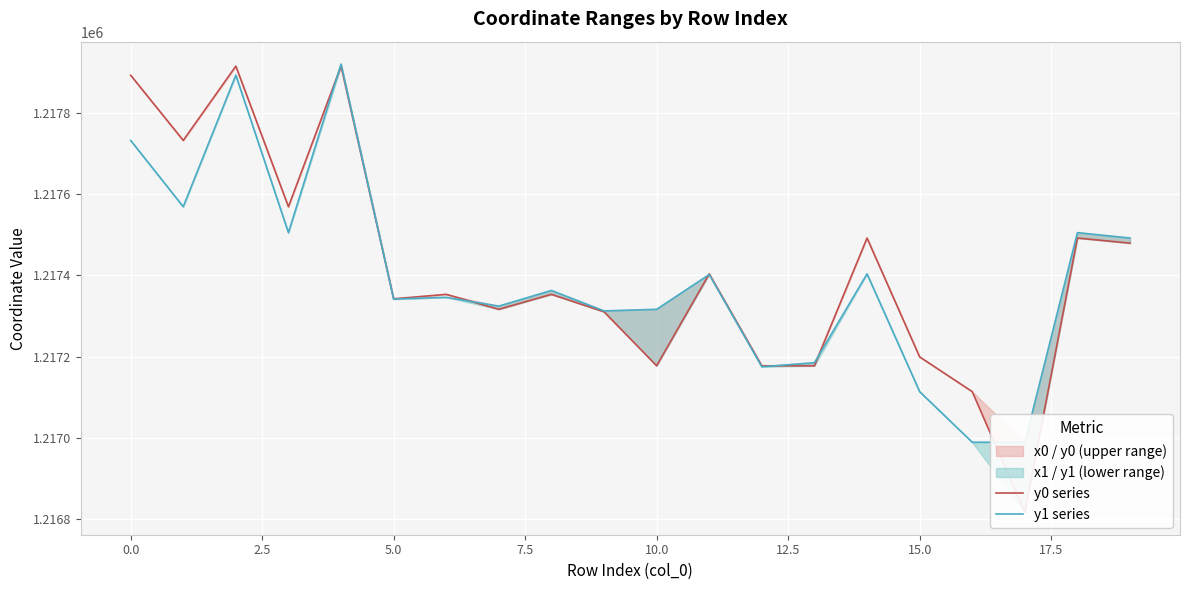

What is the difference between the highest and lowest values at 12?

2.4